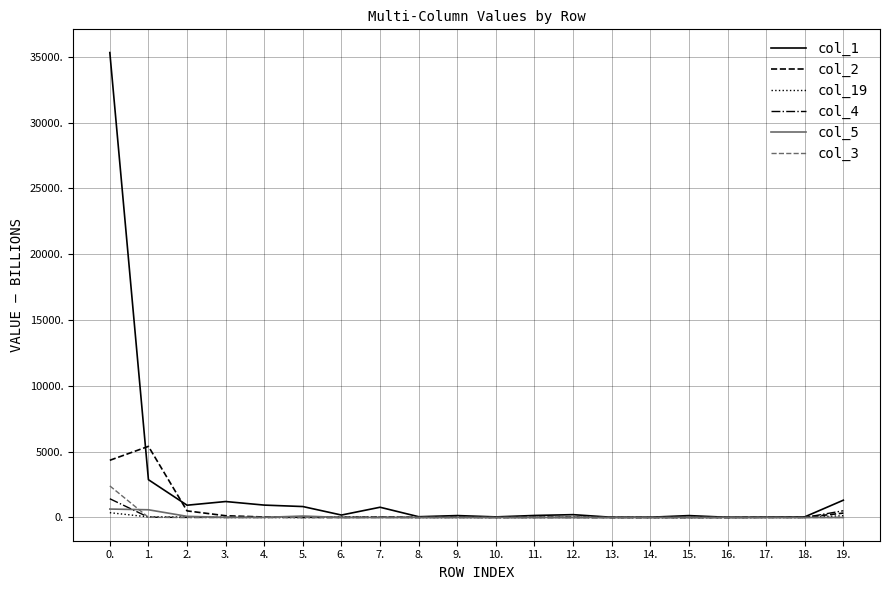

What is the average value of the col_5 series?

72.1